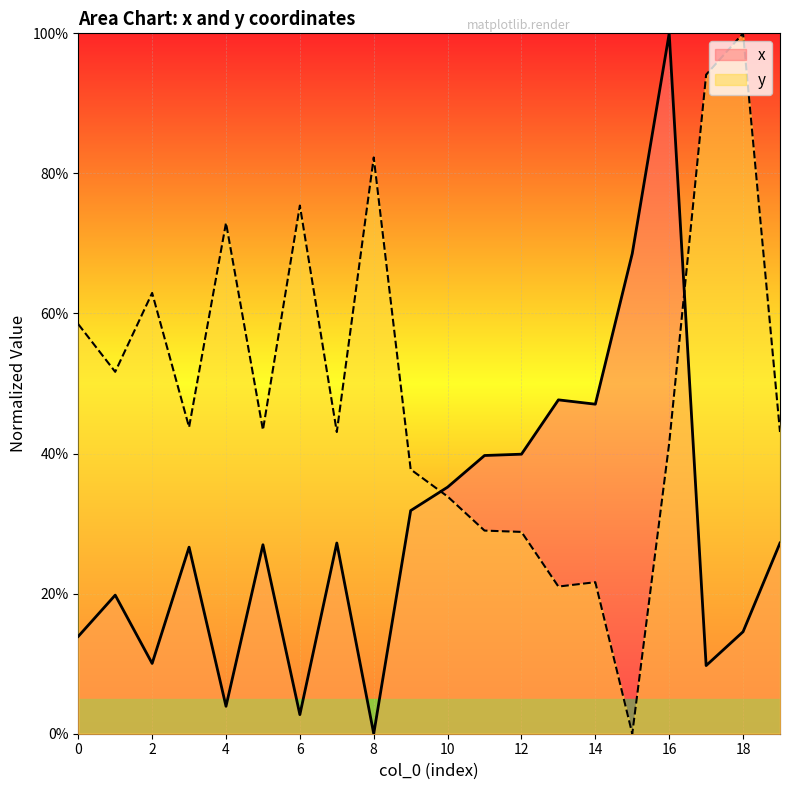

Reading left to right, extract all data points from this chart.

x: 0=13.9	1=19.8	2=10.0	3=26.6	4=3.9	5=27.0	6=2.7	7=27.2	8=0.0	9=31.9	10=35.2	11=39.7	12=39.9	13=47.7	14=47.1	15=68.6	16=100.0	17=9.7	18=14.6	19=27.2
y: 0=58.5	1=51.7	2=62.9	3=43.8	4=72.9	5=43.4	6=75.4	7=43.1	8=82.3	9=37.7	10=33.9	11=29.0	12=28.8	13=21.0	14=21.6	15=0.0	16=41.5	17=94.1	18=100.0	19=43.1